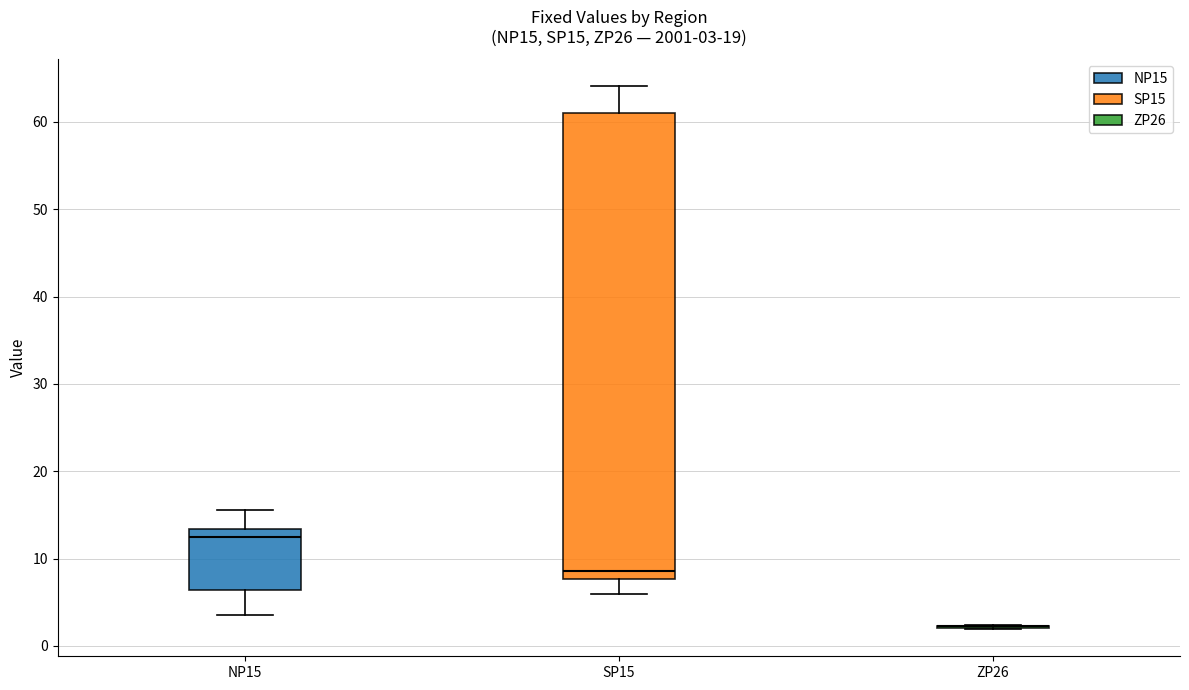

Which box is the tallest, from its lower edge to its upper edge?

SP15